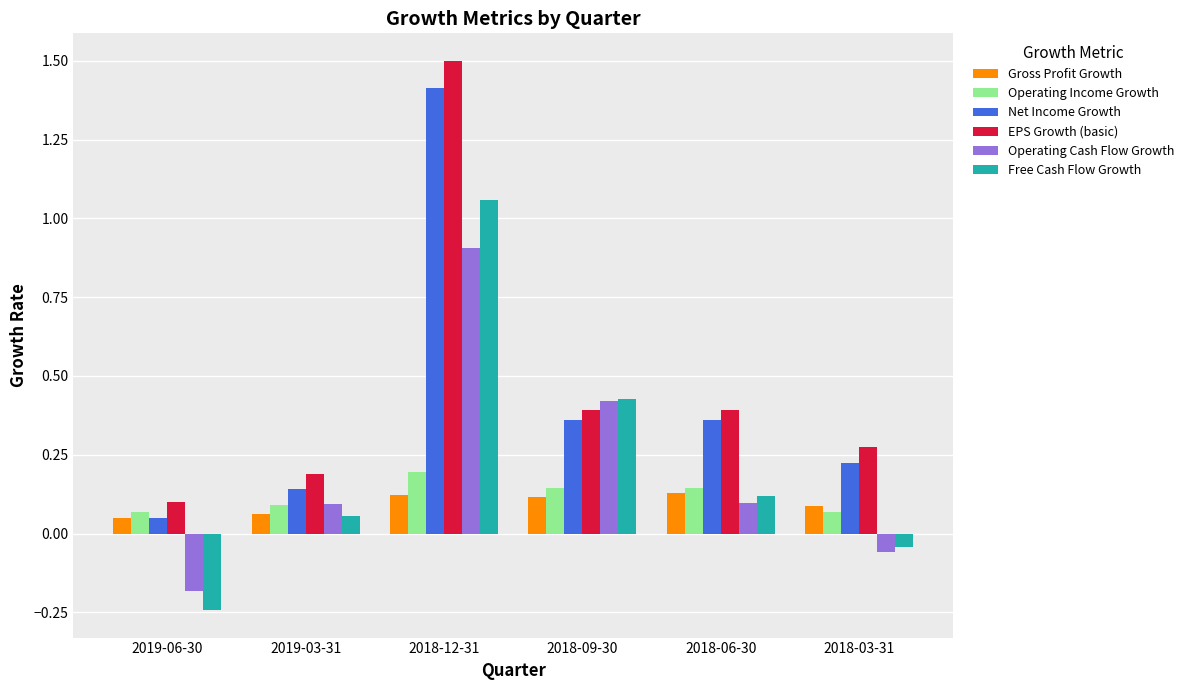

Which category has the lowest value across all series?

2019-06-30